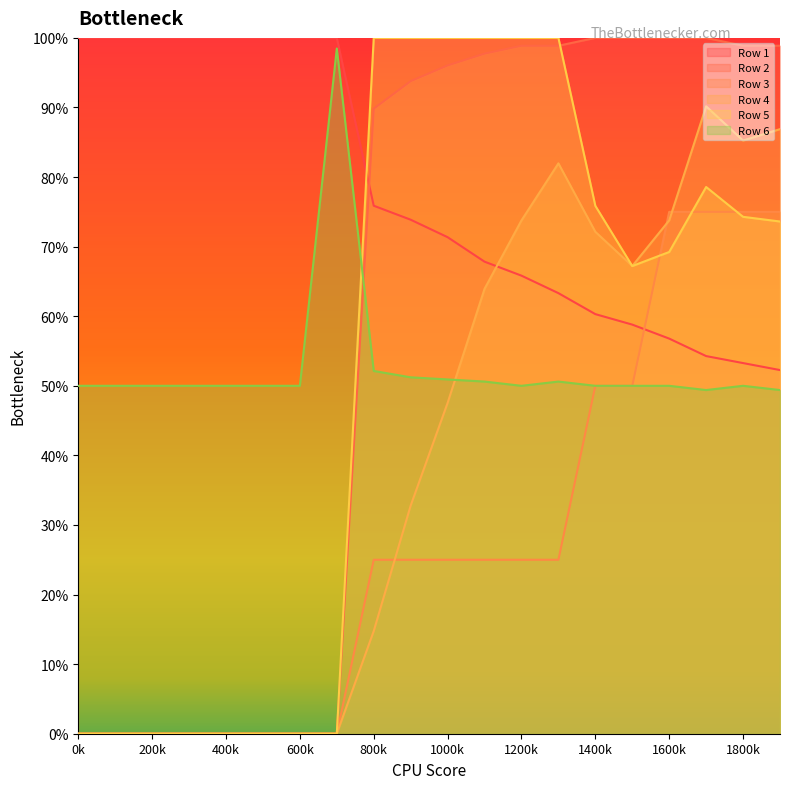

The Row 6 series shows 0.5 at 0k. True or false?

True